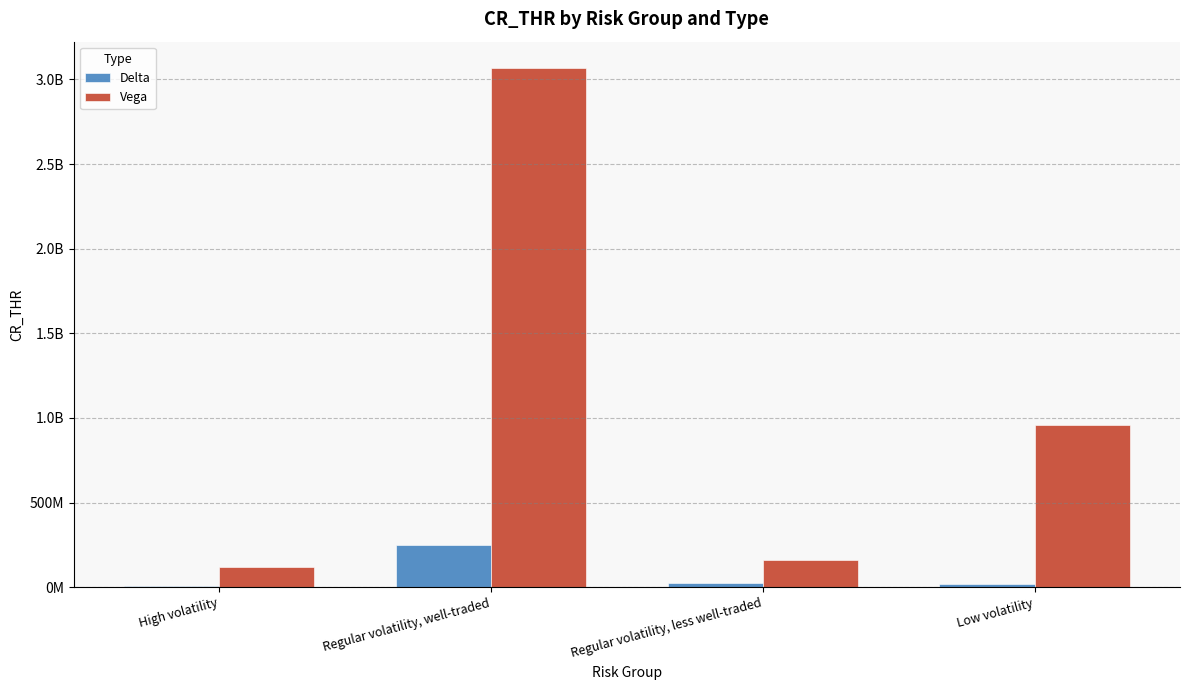

What is the maximum value for Delta?

250000000